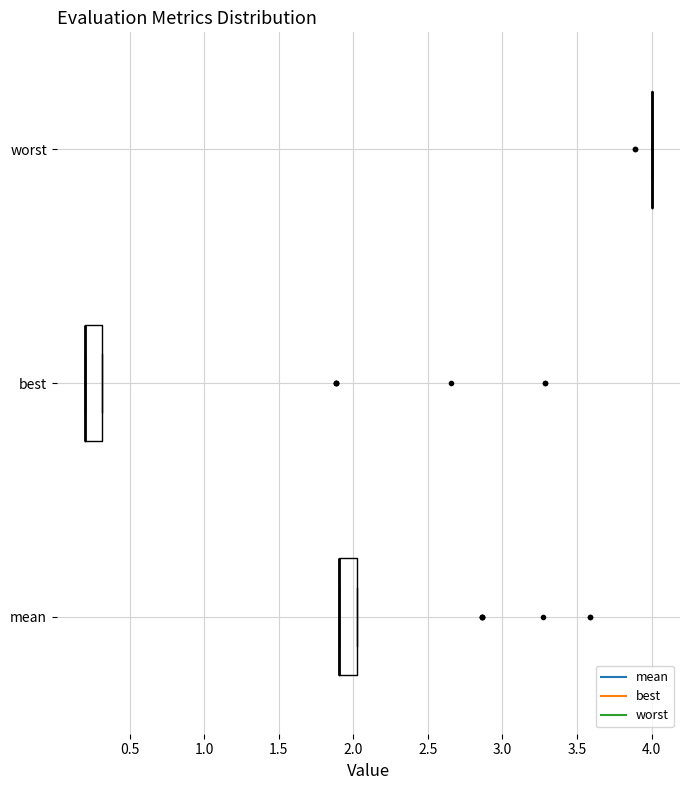

Reading bottom to top, read every box against the x-axis: the position of its median line, the range the box covers, and the ends of its whiskers. The values are not printed on the chart, so give them approximately, as read against the axis.

mean: median 1.90 (drawn on the box's left edge), box 1.90 to 2.05, whiskers 1.90 to 2.05
best: median 0.20 (drawn on the box's left edge), box 0.20 to 0.30, whiskers 0.20 to 0.30
worst: box collapsed to a line at 4.00, whiskers 4.00 to 4.00